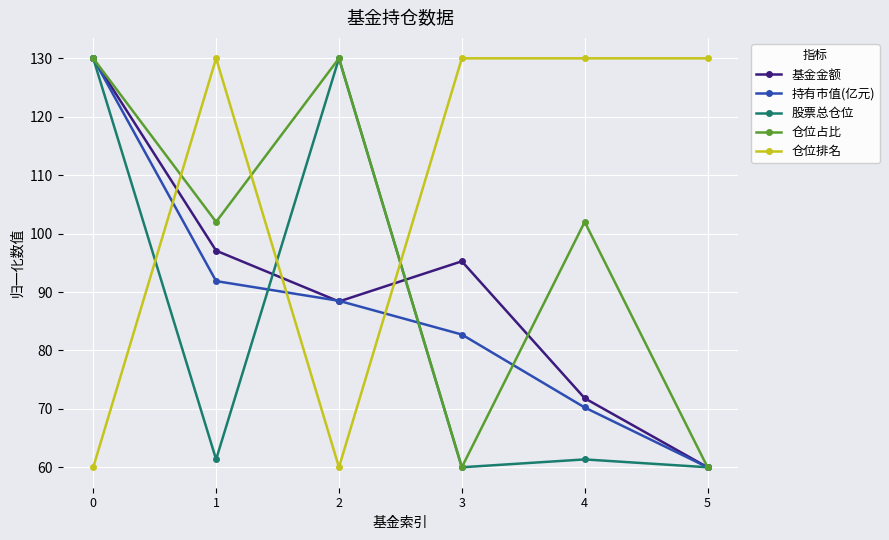

What is the approximate value of 基金金额 at 0?

130.0